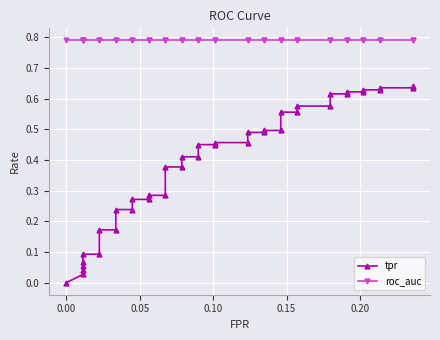

True or false: tpr and roc_auc cross at least once.

False